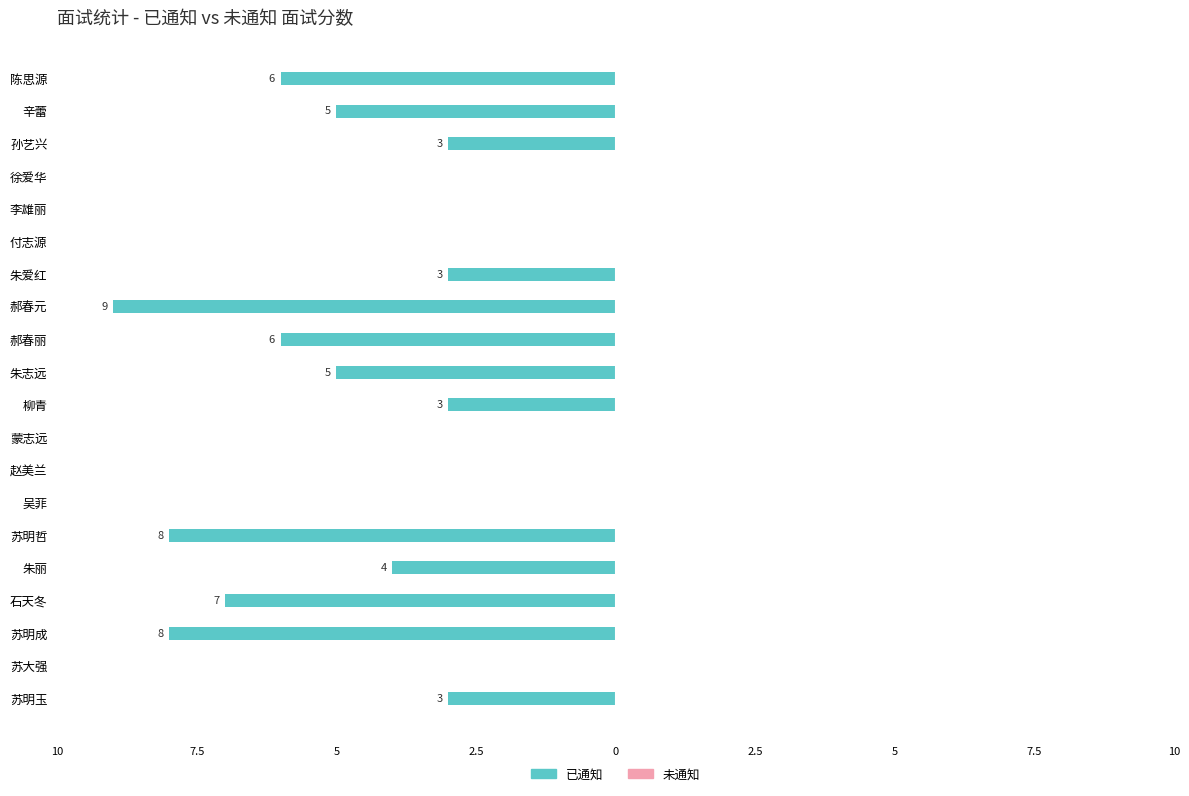

Are the bars horizontal?

Yes